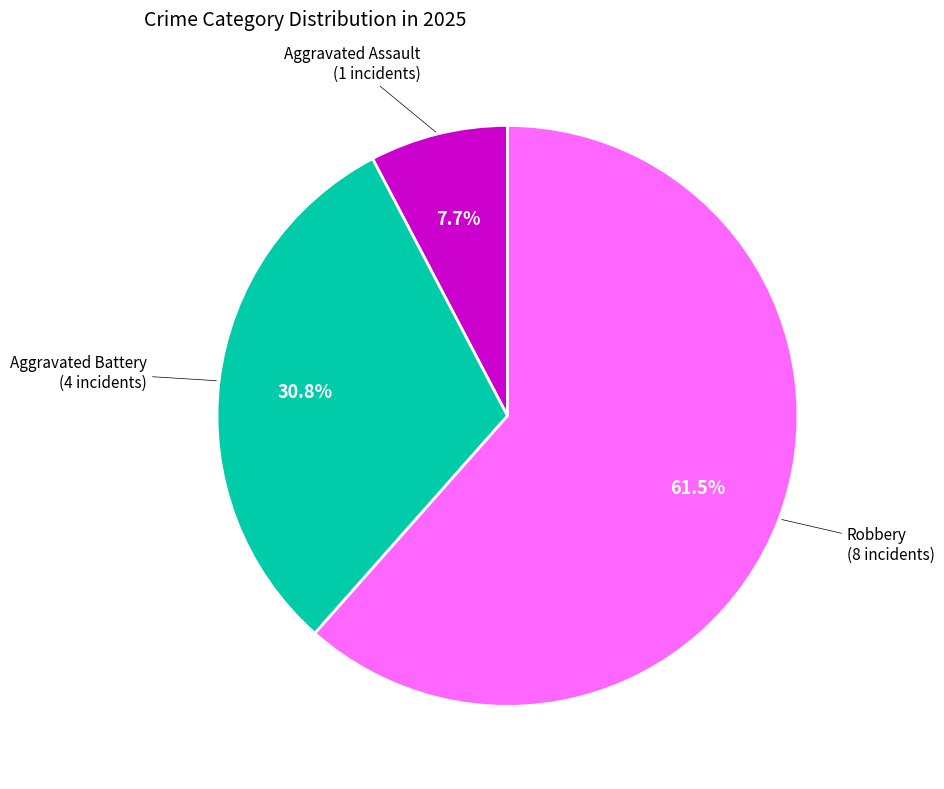

Is there a majority slice in this chart?

Yes